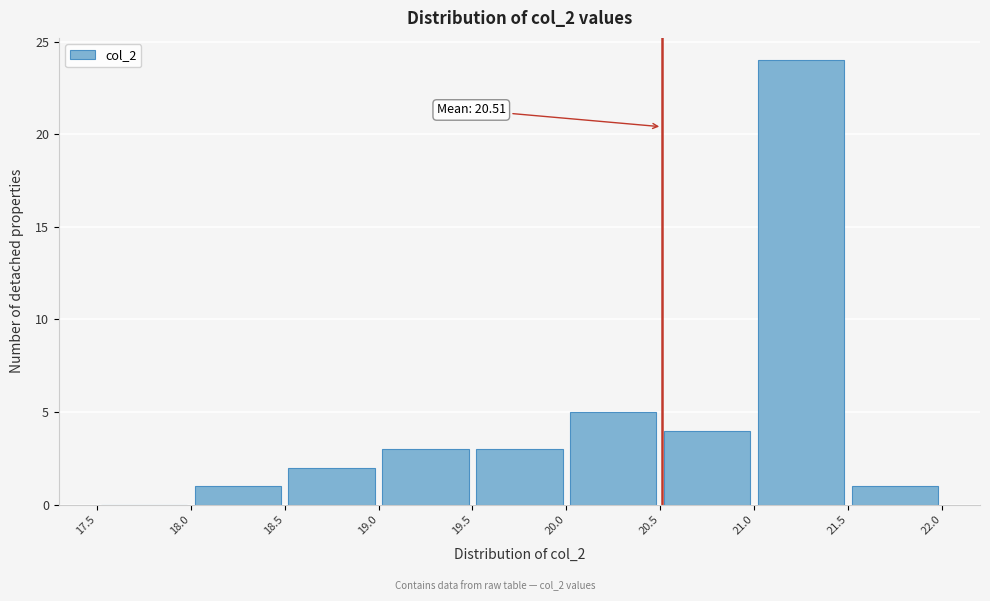

Which range on the x-axis has the tallest bar?

21.0 to 21.5